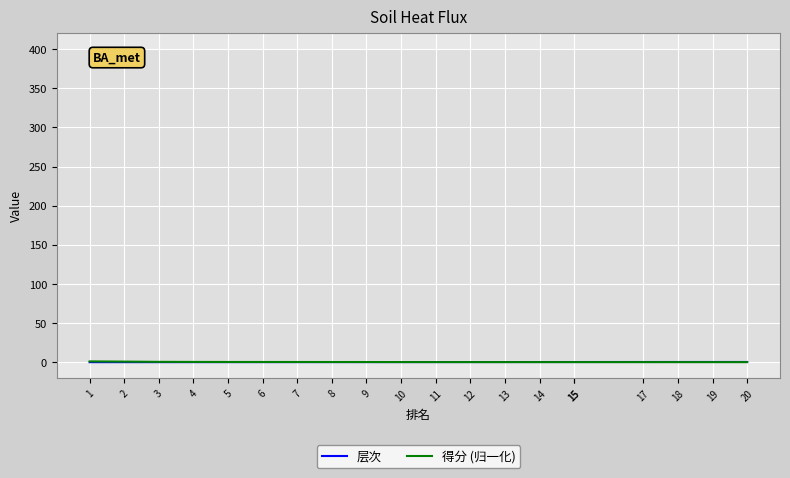

How many lines are shown in the chart?

2